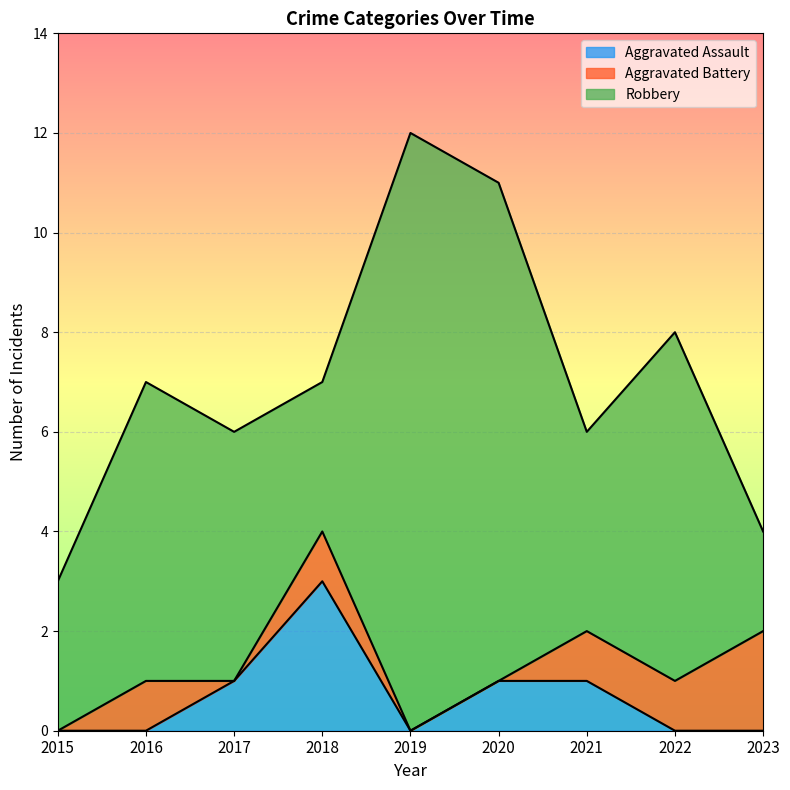

Reading left to right, extract all data points from this chart.

Aggravated Assault: 2015=0	2016=0	2017=1	2018=3	2019=0	2020=1	2021=1	2022=0	2023=0
Aggravated Battery: 2015=0	2016=1	2017=0	2018=1	2019=0	2020=0	2021=1	2022=1	2023=2
Robbery: 2015=3	2016=6	2017=5	2018=3	2019=12	2020=10	2021=4	2022=7	2023=2